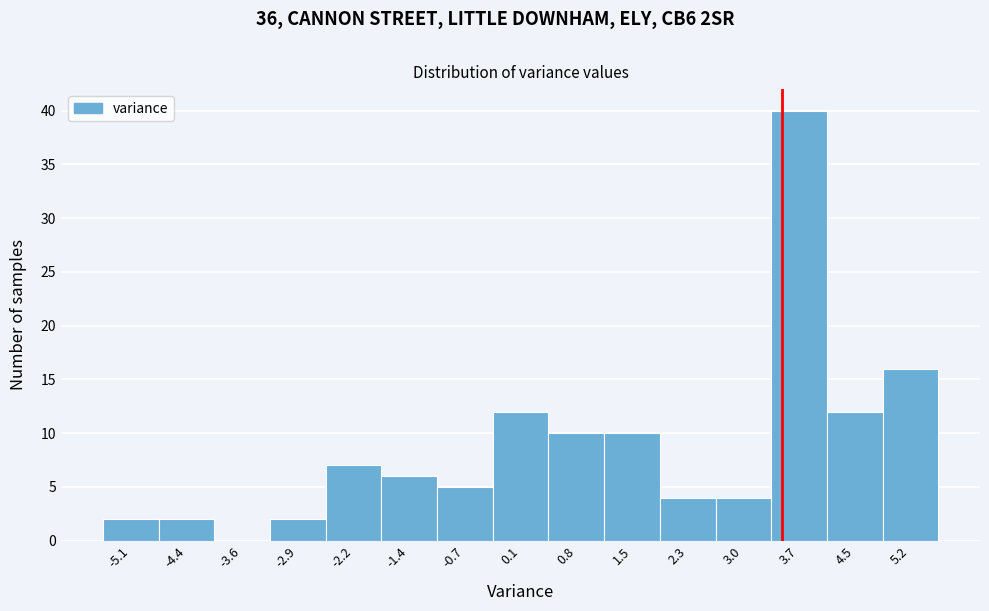

Which range on the x-axis has the tallest bar?

3.4 to 4.1